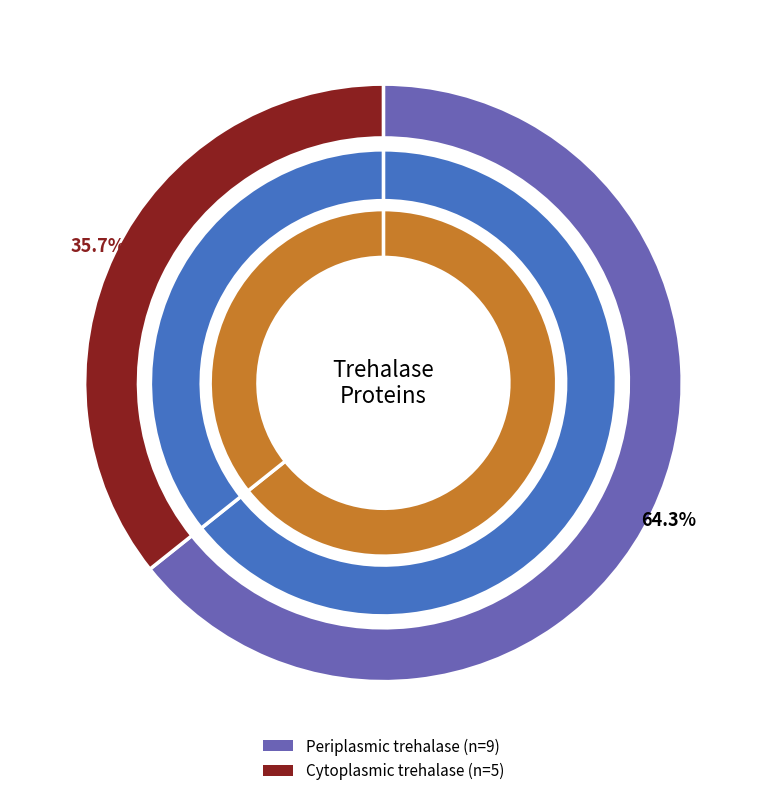

To the nearest percent, what is the combined percentage of Periplasmic trehalase and Cytoplasmic trehalase?

100%